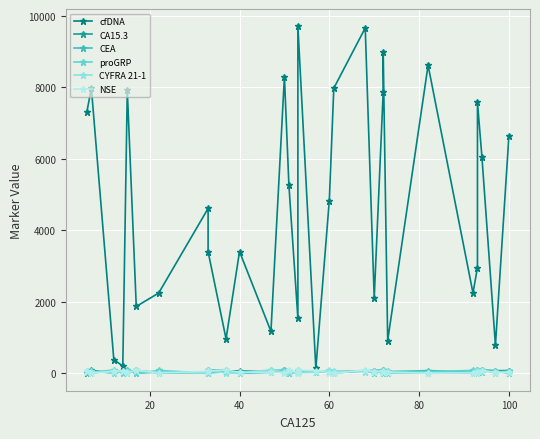

What is the difference between the second highest and minimum values in the NSE series?

93